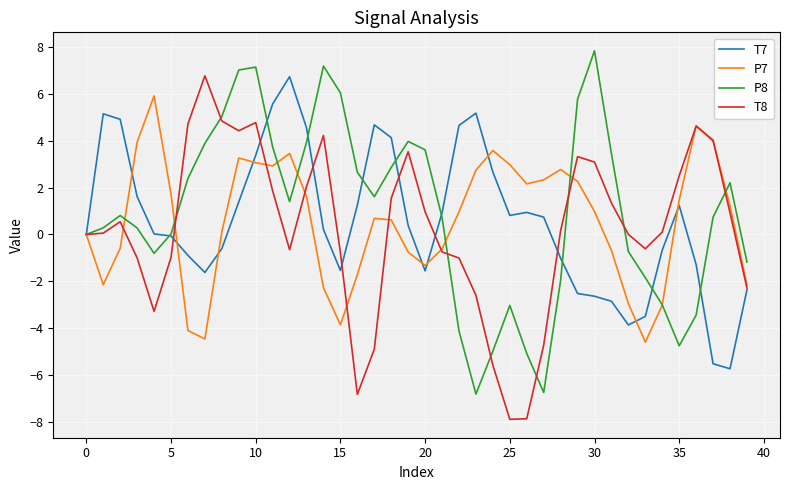

True or false: T7 and P7 intersect in this chart.

True